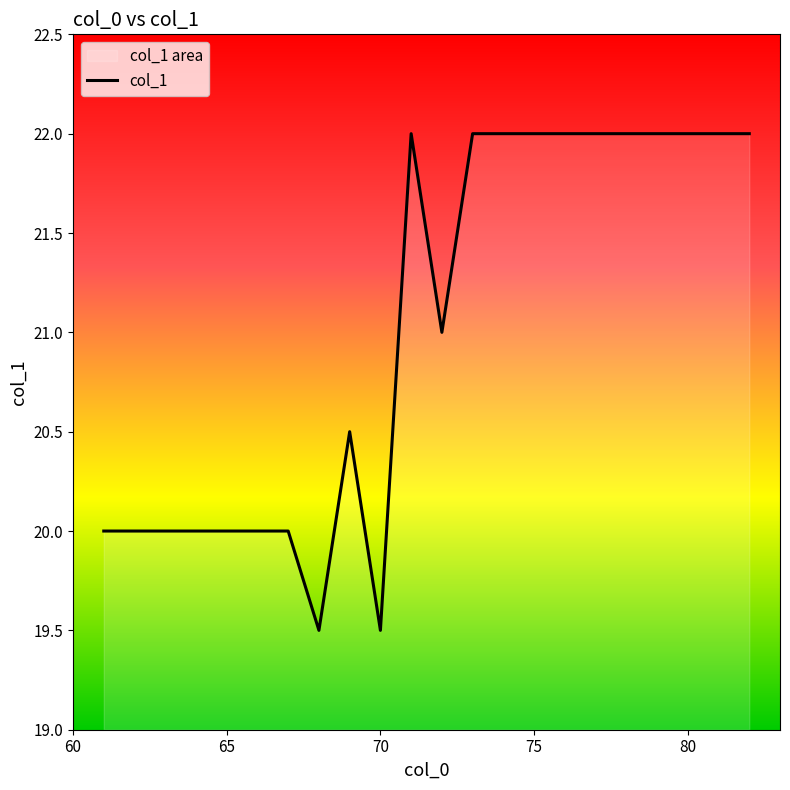

True or false: the data has more than 2 interior local peaks.

False